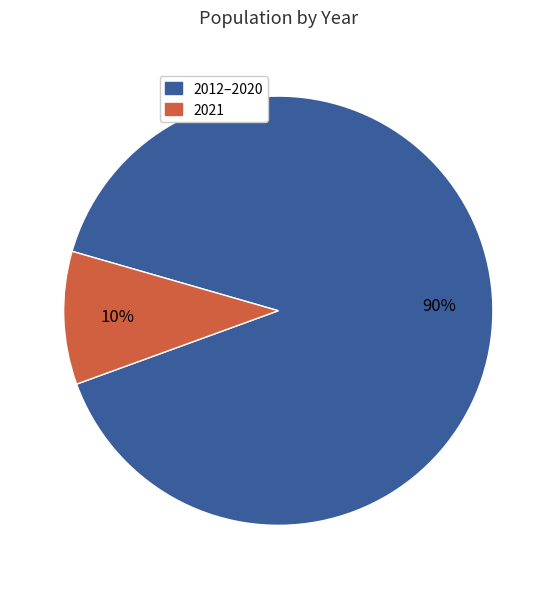

To the nearest percent, what is the difference between the largest and smallest slice percentages?

80%